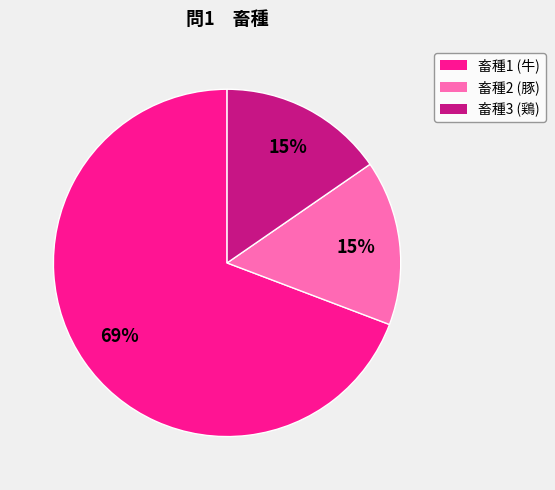

Does any single category account for the majority?

Yes